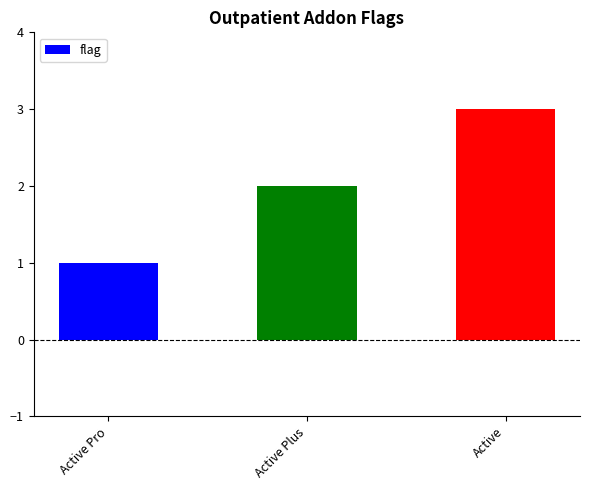

How many data points are less than 2?

1